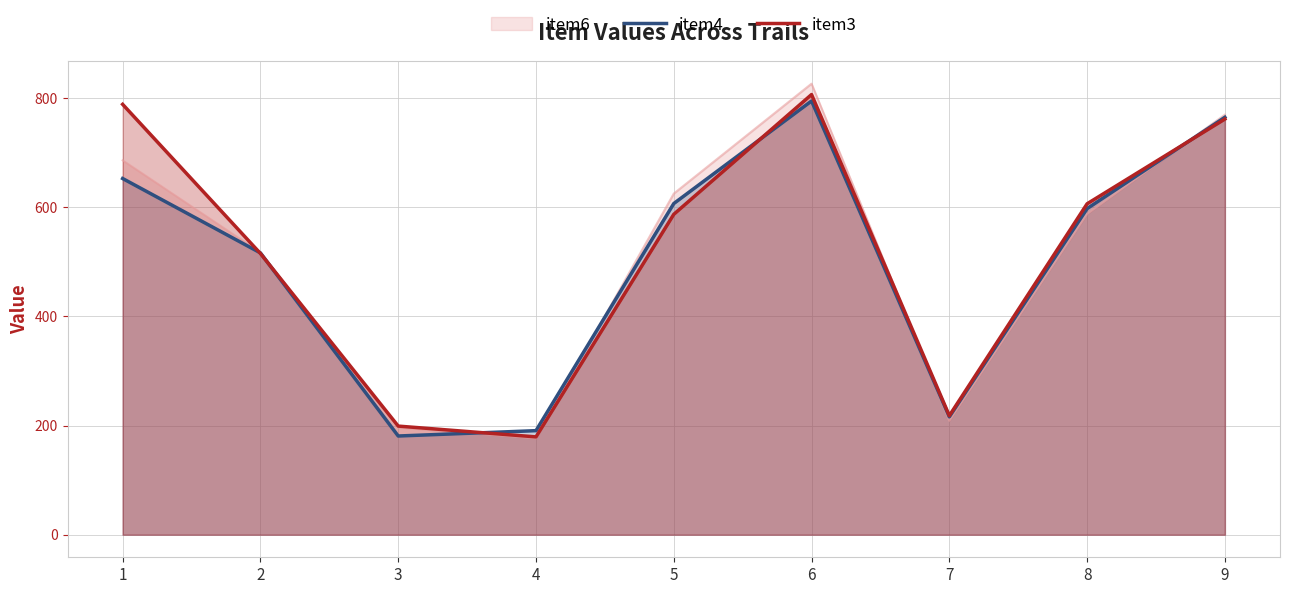

Is it true that item4 equals 347.8 at 9?

False